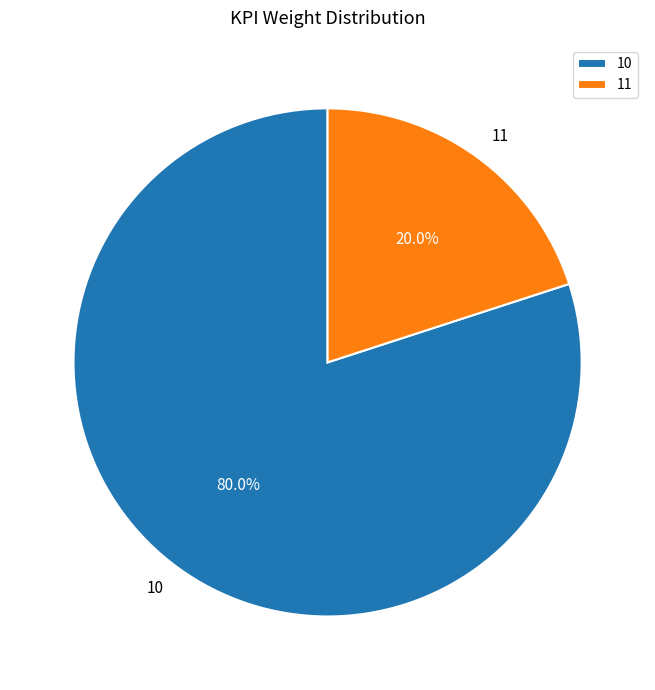

To the nearest percent, what is the difference between the 10 and 11 slice percentages?

60%